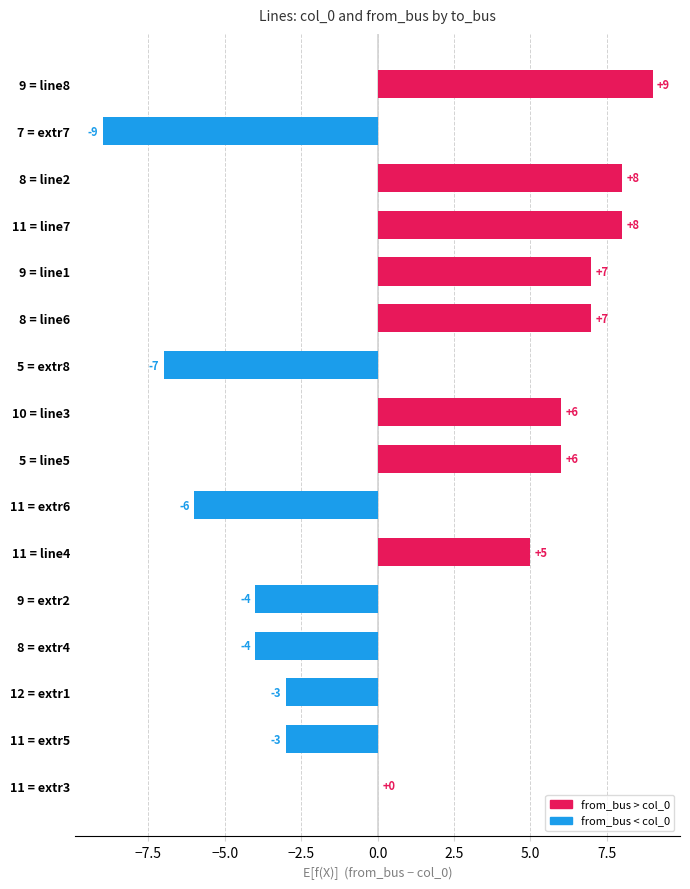

Between 12 = extr1 and 11 = extr3, which is larger?

11 = extr3